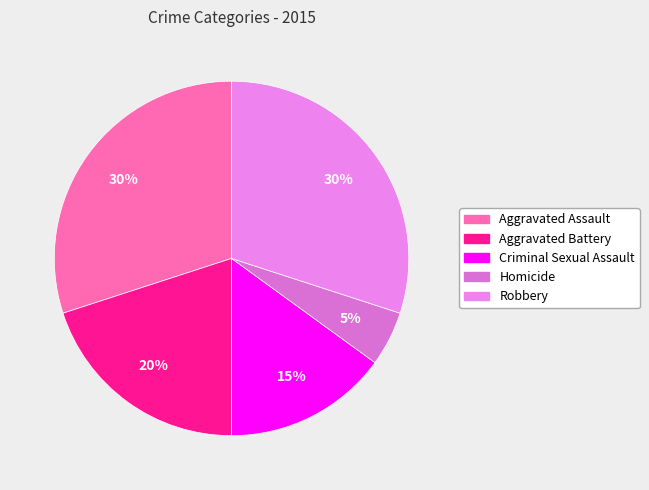

True or false: Aggravated Assault accounts for 45% of the total.

False